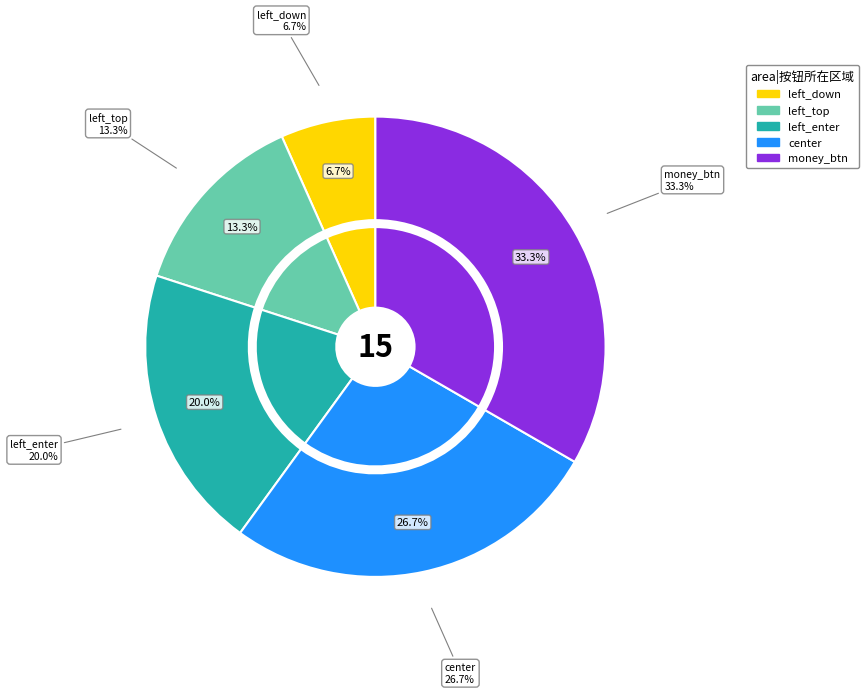

Is it true that left_down is 17% of the pie?

False